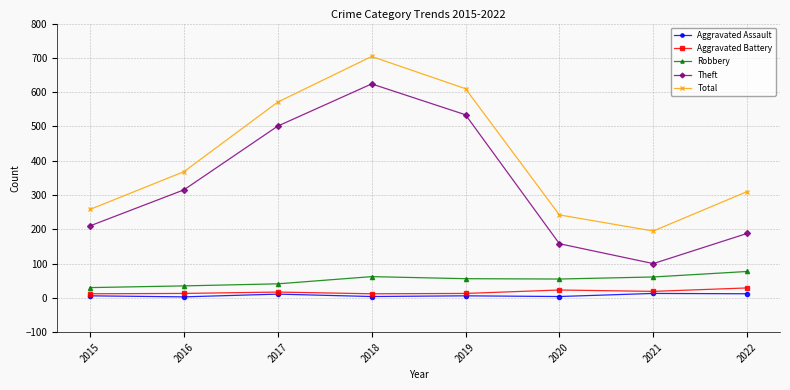

Count the number of categories in the chart.

8